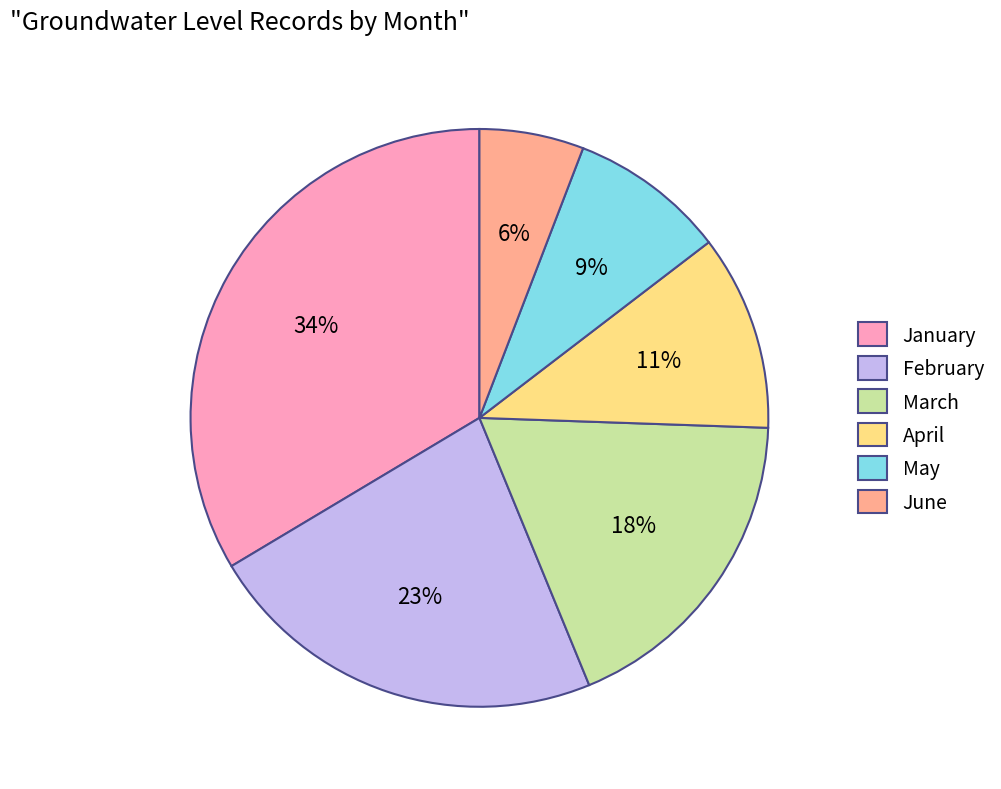

Is there any slice that represents more than half of the pie?

No